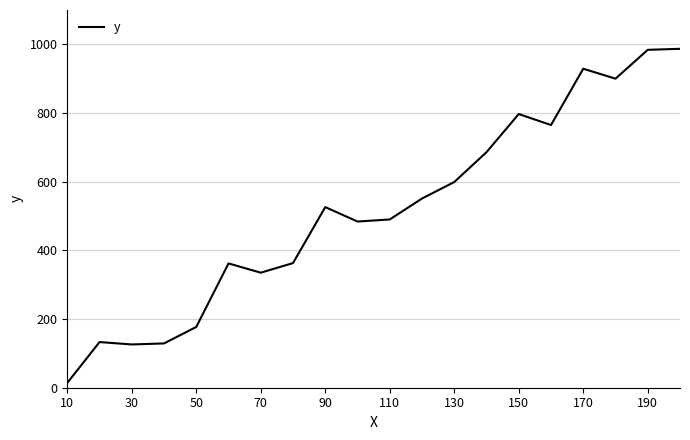

What is the minimum value shown in the chart?

14